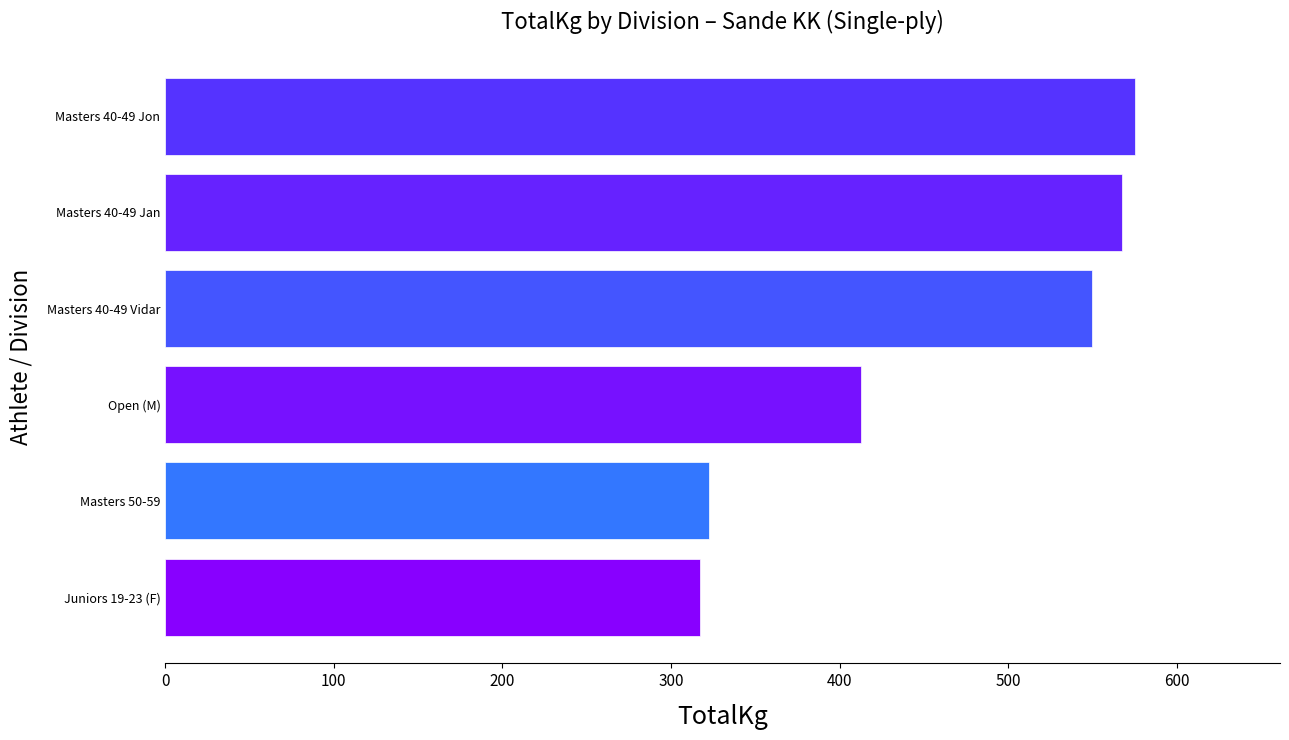

Are the bars horizontal?

Yes